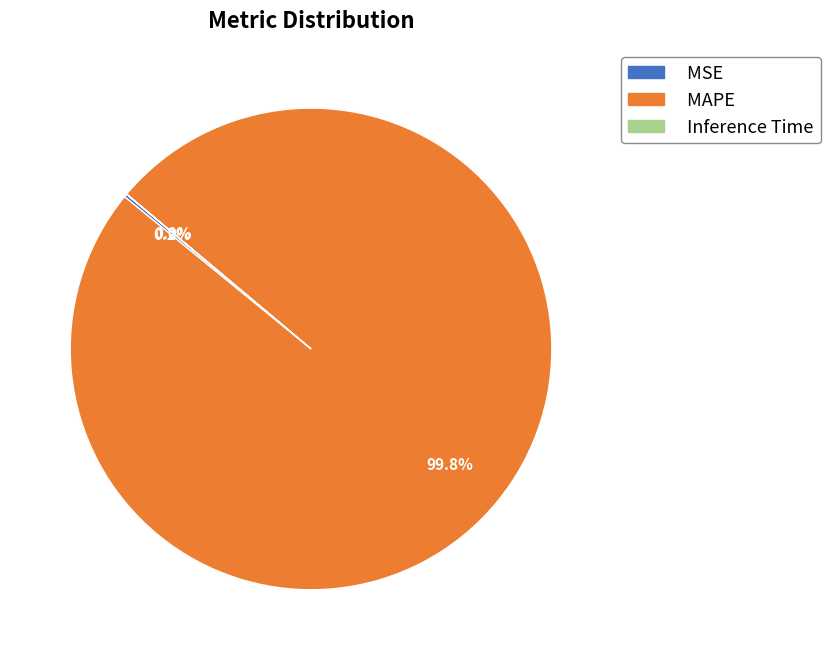

Which slice is the largest?

MAPE